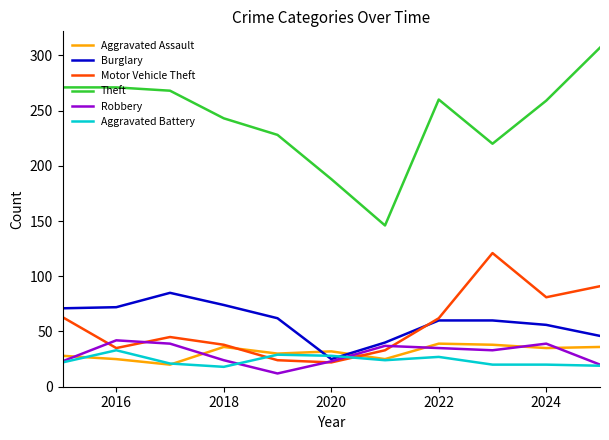

What is the highest value of the Robbery series?

42